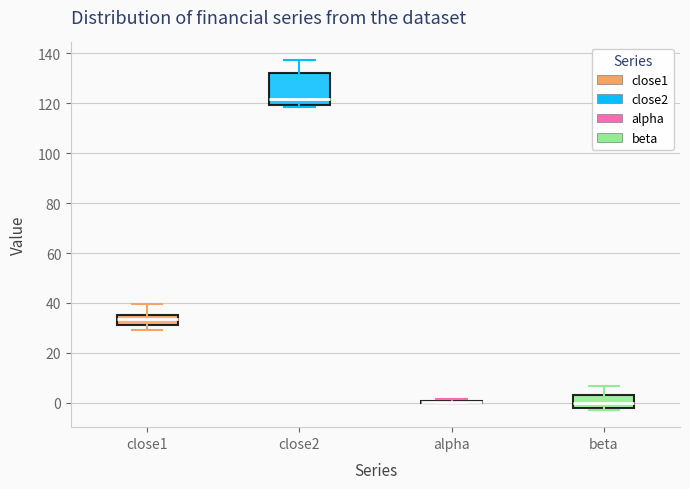

Reading left to right, transcribe this box plot: for each box, give where its median line is, the range the box spans, and where its two whiskers end, as read against the y-axis. The values are not printed on the chart, so give them approximately, as read against the axis.

close1: median 34, box 32 to 36, whiskers 30 to 40
close2: median 122, box 120 to 132, whiskers 118 to 138
alpha: box collapsed to a line at 0, whiskers 0 to 2
beta: median 0, box -2 to 4, whiskers -2 to 6